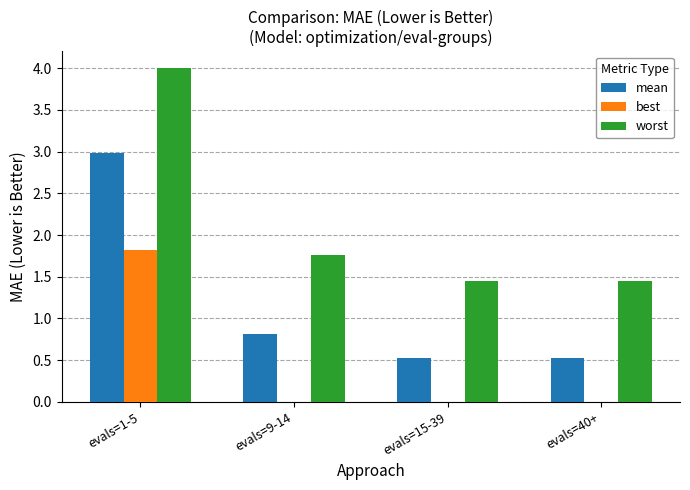

Which series has the widest spread of values?

worst